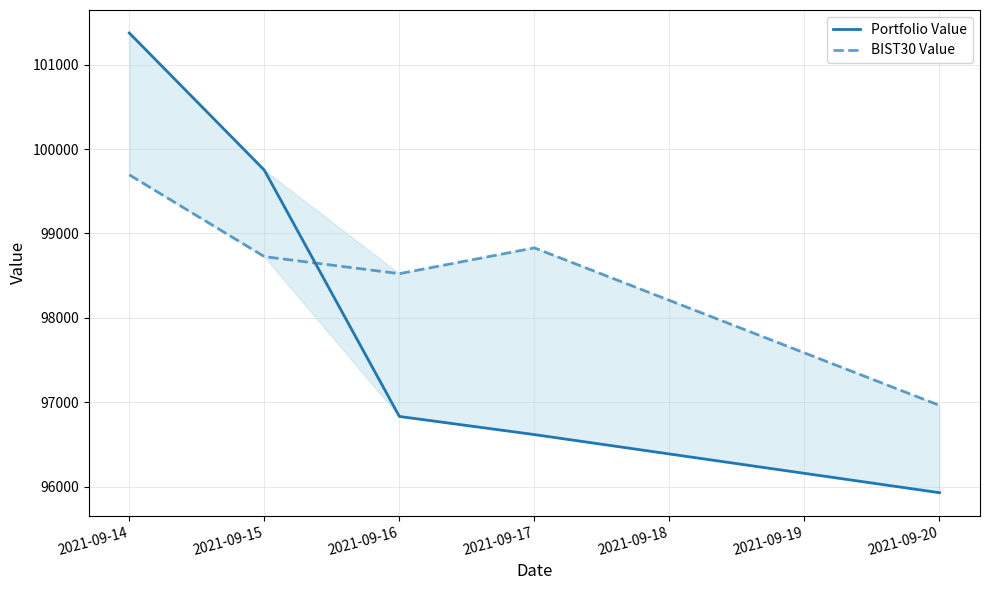

Which series has the largest range (max minus min)?

Portfolio Value